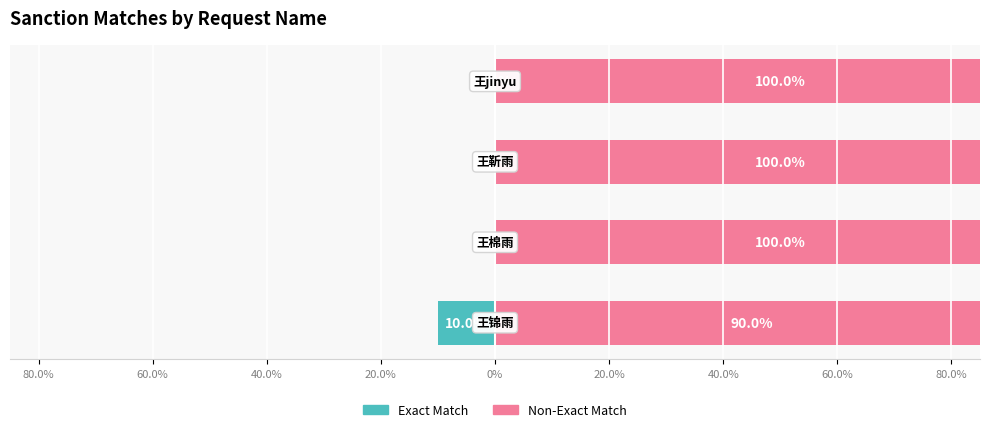

True or false: Exact Match has a value of 4 at 20.0%.

False